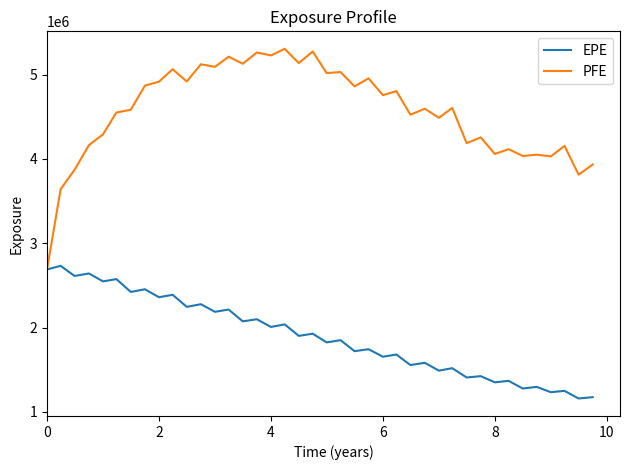

Which series has the largest total across all categories?

PFE